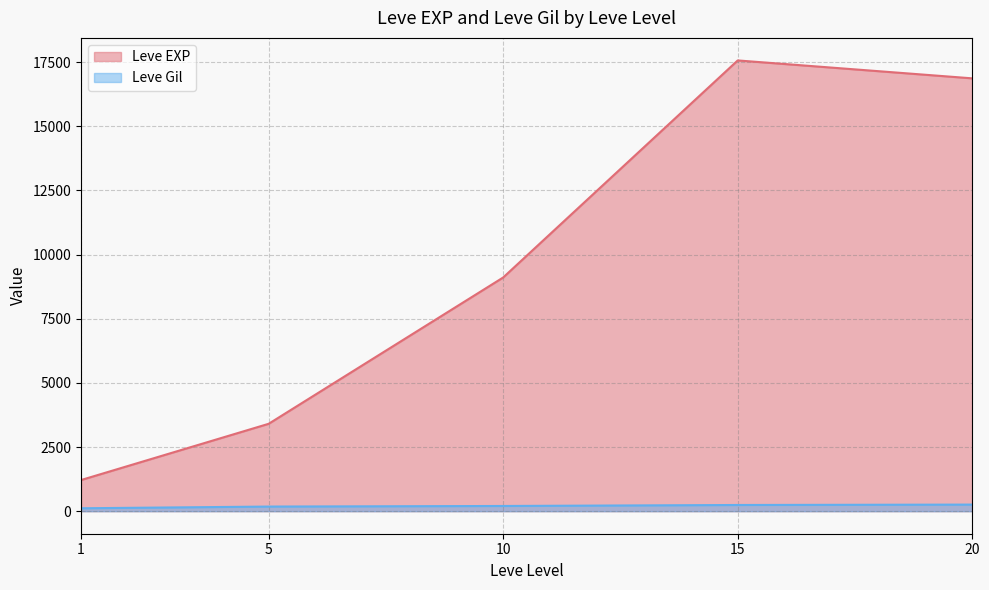

At 1, list the series in order from smallest to largest.

Leve Gil, Leve EXP